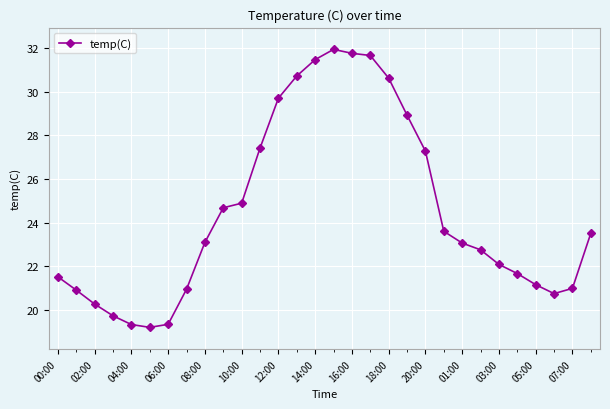

What is the difference between the maximum and minimum values?

12.8